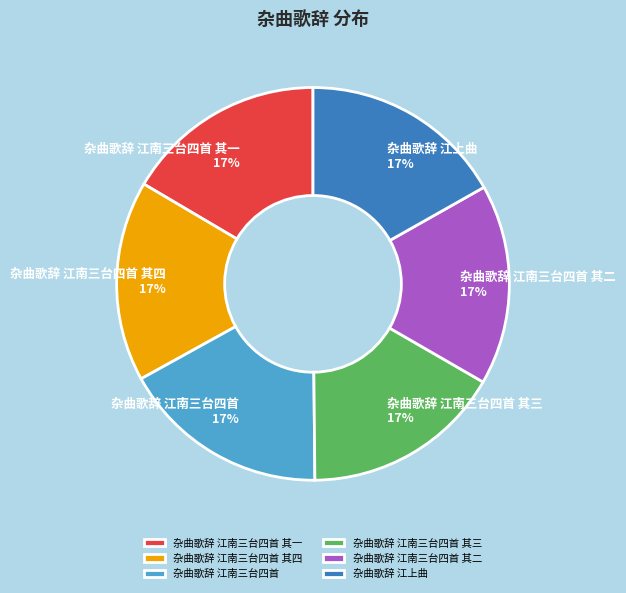

How many slices are in this pie chart?

6